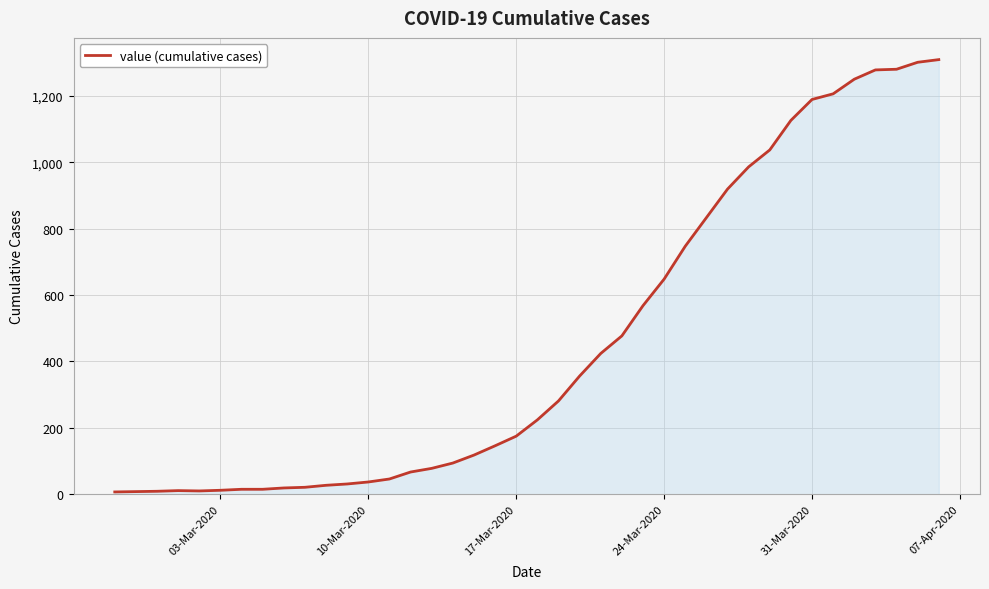

How many lines are shown in the chart?

1